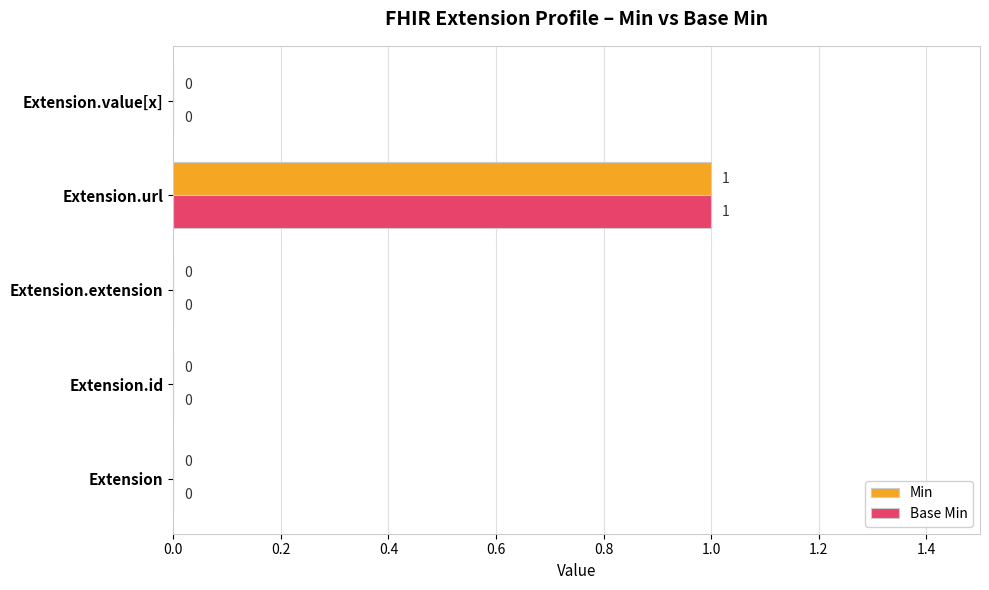

The Min series shows 1 at Extension.id. True or false?

False